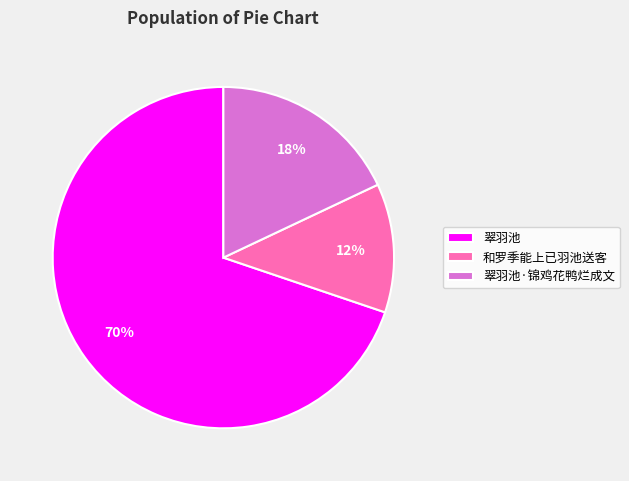

Between 翠羽池 and 翠羽池·锦鸡花鸭烂成文, which is larger?

翠羽池